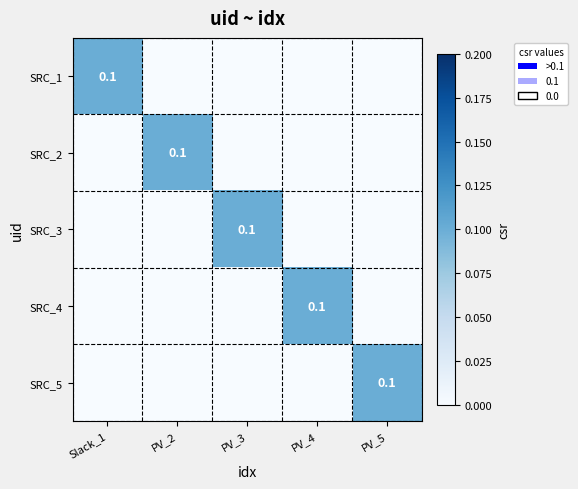

Is it true that SRC_4 equals 0.1 at PV_4?

True